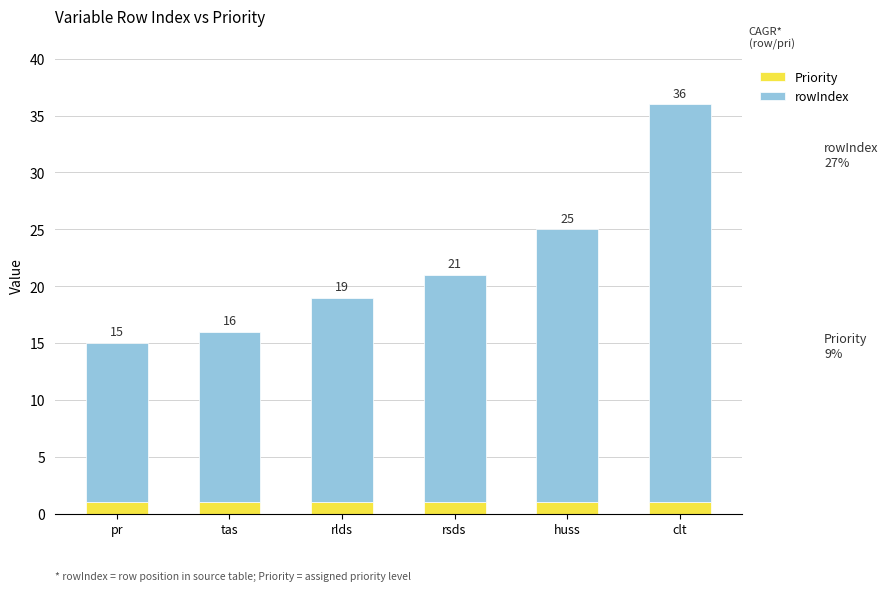

What are all the series names shown in the legend?

Priority, rowIndex